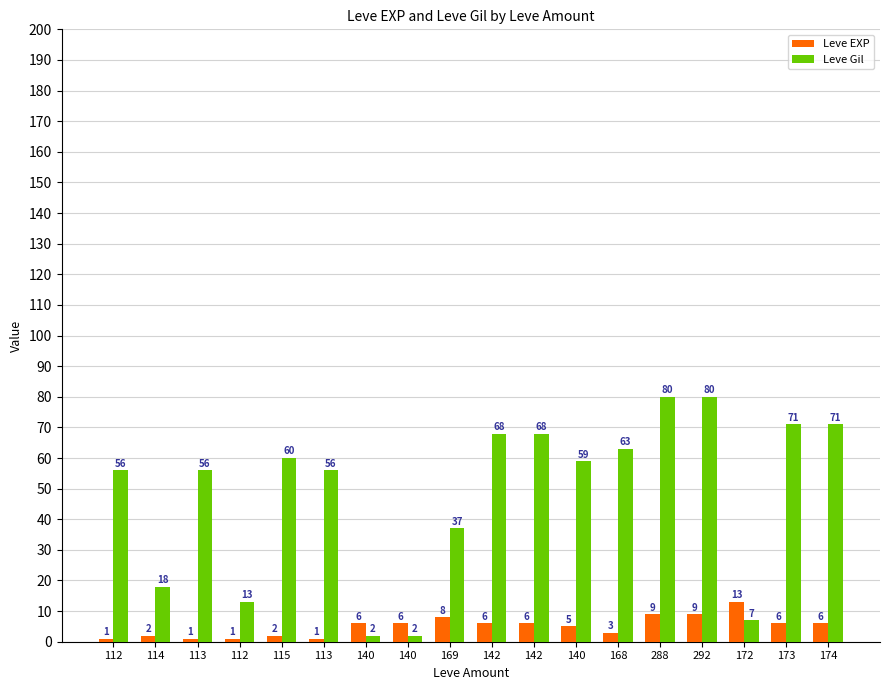

What is the difference between the maximum and second lowest values in the Leve Gil series?

78